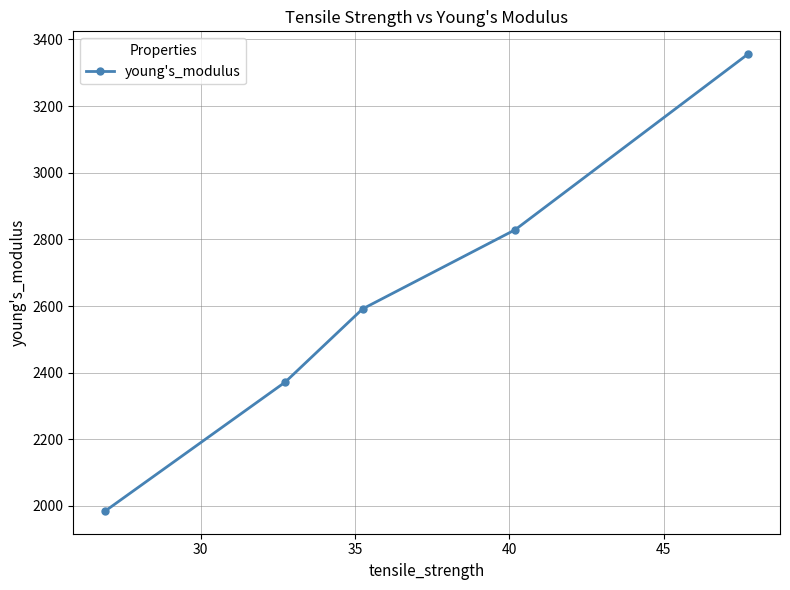

Reading left to right, what are all the values shown in this chart?

1985.3	2371.9	2591.6	2828.8	3355.9